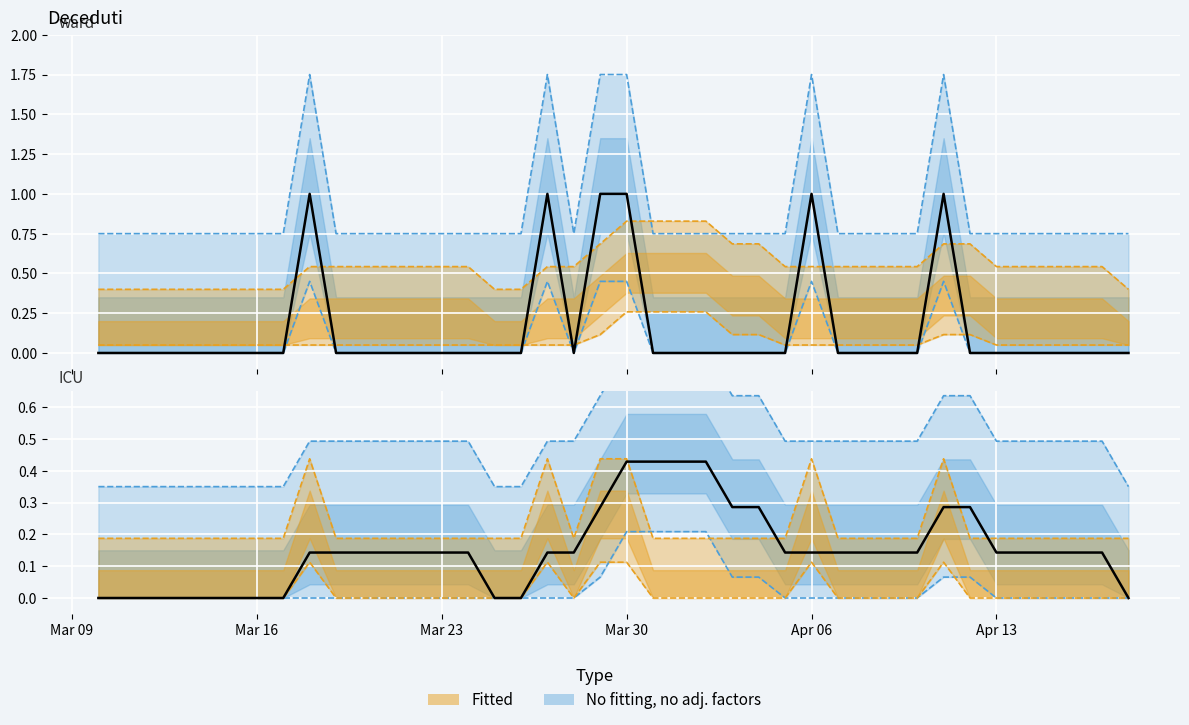

In Deceduti, how many points are lower than both neighbors (excluding endpoints)?

1